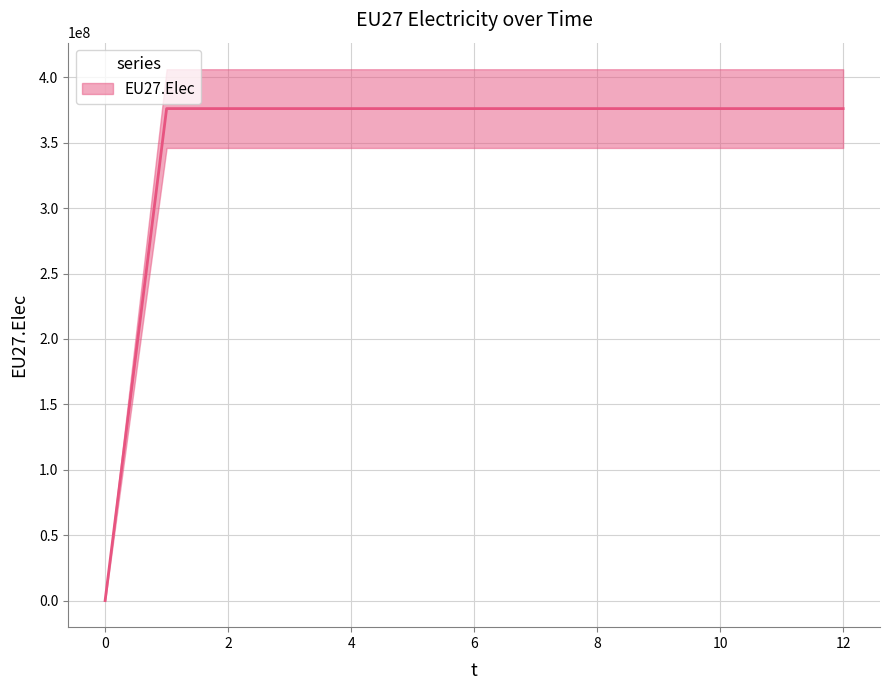

Does the chart have visible grid lines?

Yes